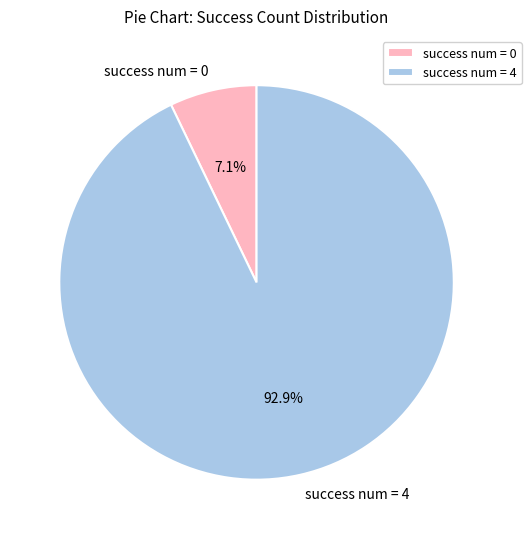

How much of the chart is everything except success num = 4?

7.1%